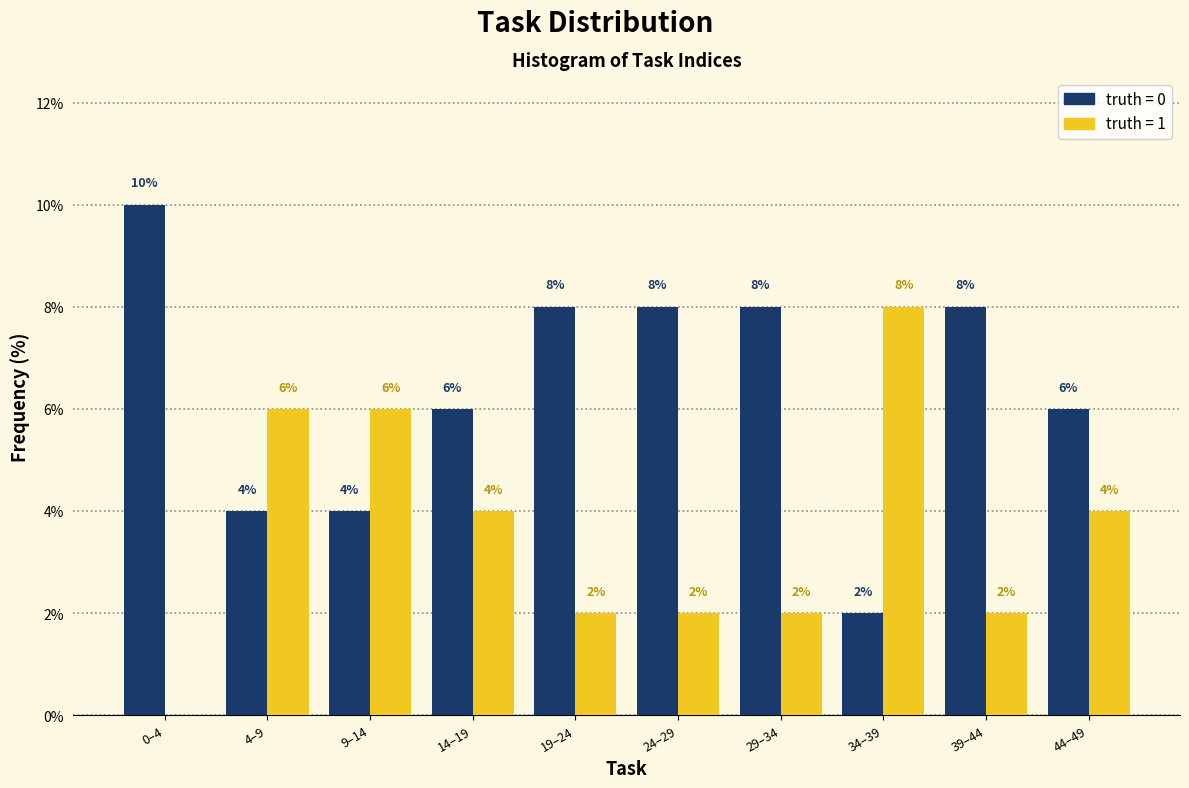

What is the maximum value shown in the chart?

10